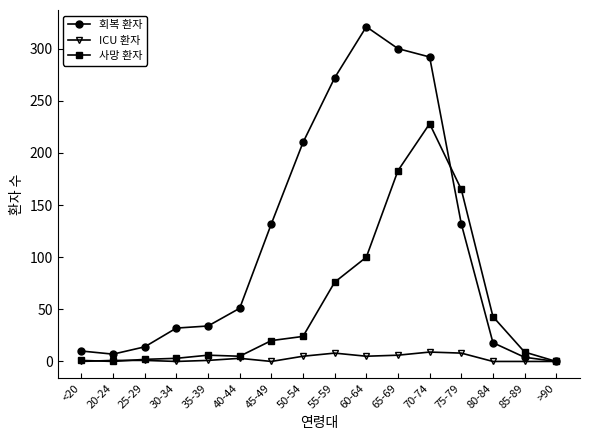

True or false: ICU 환자 has a value of 0 at <20.

True